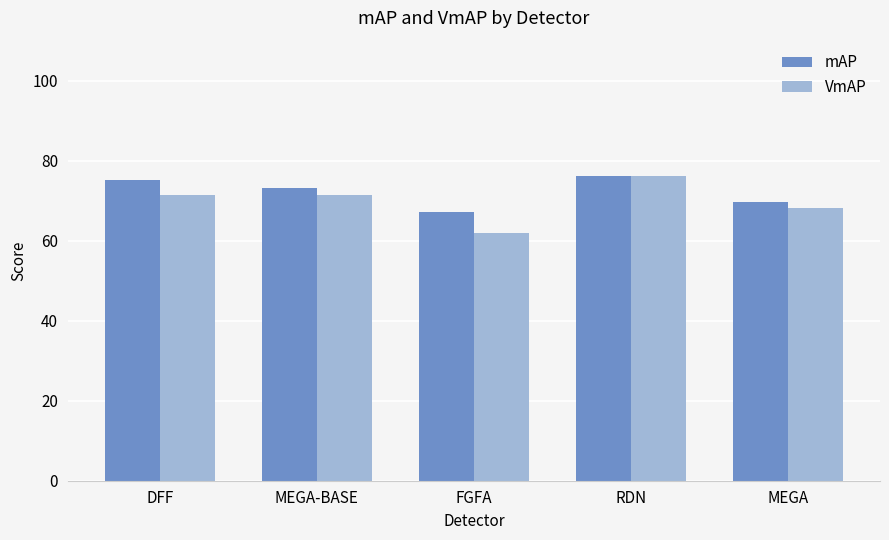

At which category is the sum across all series the highest?

RDN